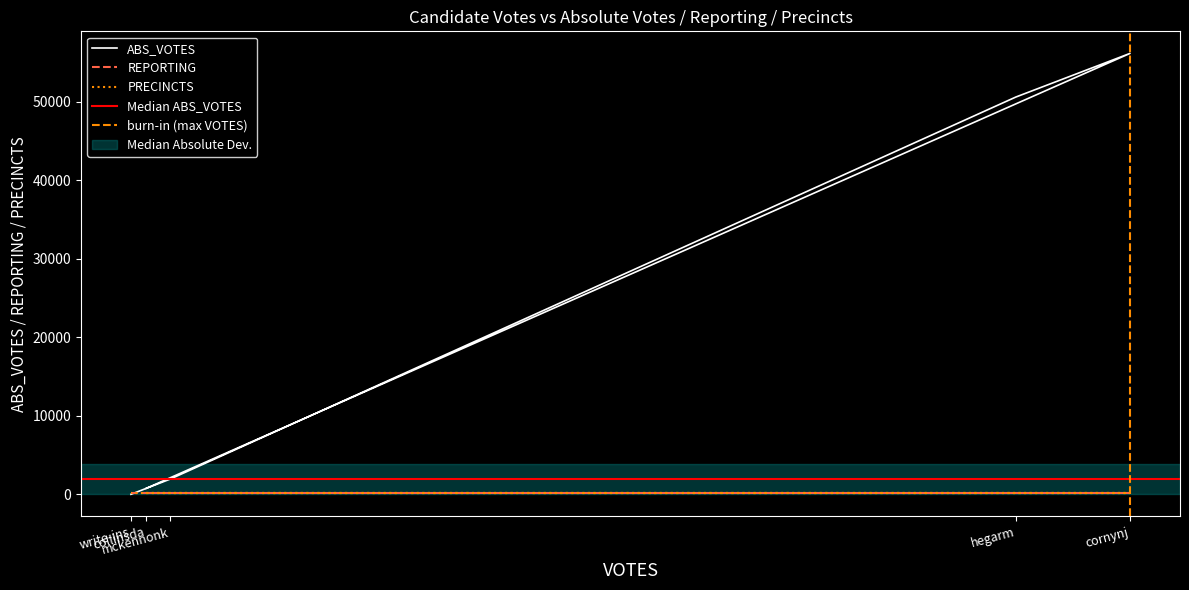

What is the sum of all ABS_VOTES values?

109437